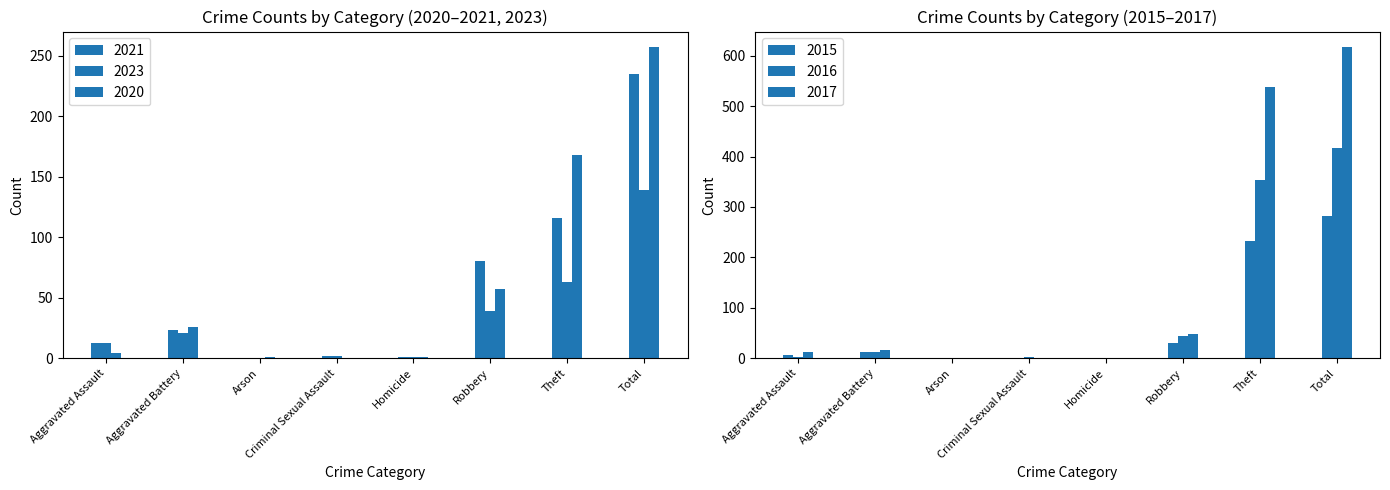

What is the label of the 2nd bar from the left?

Aggravated Battery